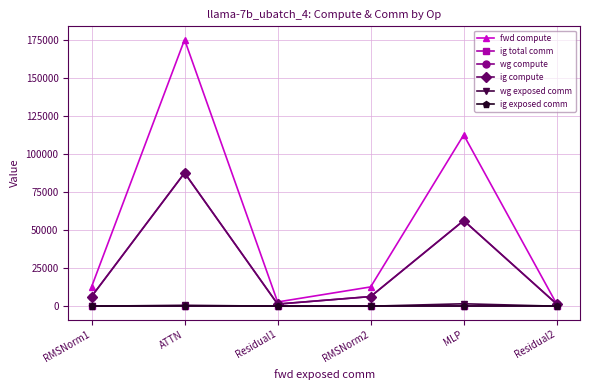

What is the difference between the maximum and second lowest values in the wg exposed comm series?

1597.1